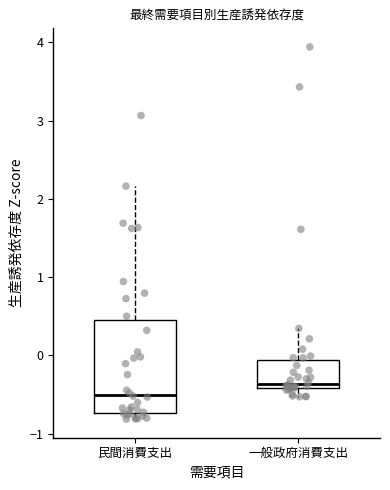

Which box has the lowest median line?

民間消費支出